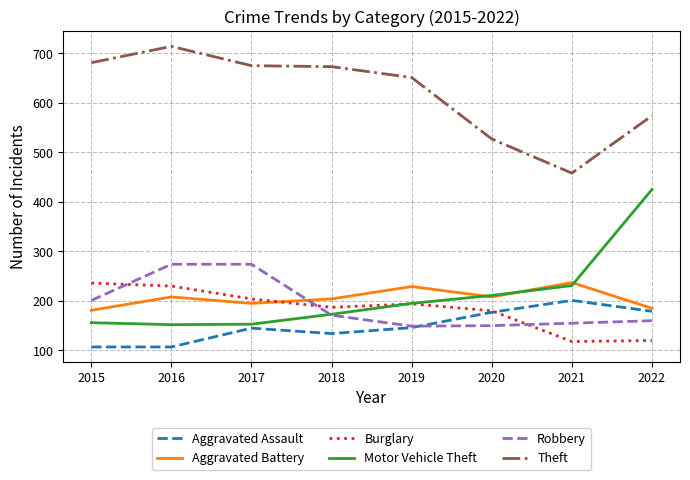

Does the chart display data point markers on the line(s)?

No